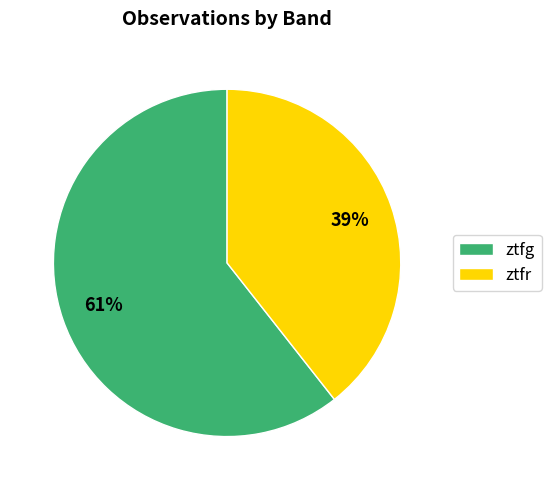

To the nearest percent, what percentage of the pie is ztfg?

61%